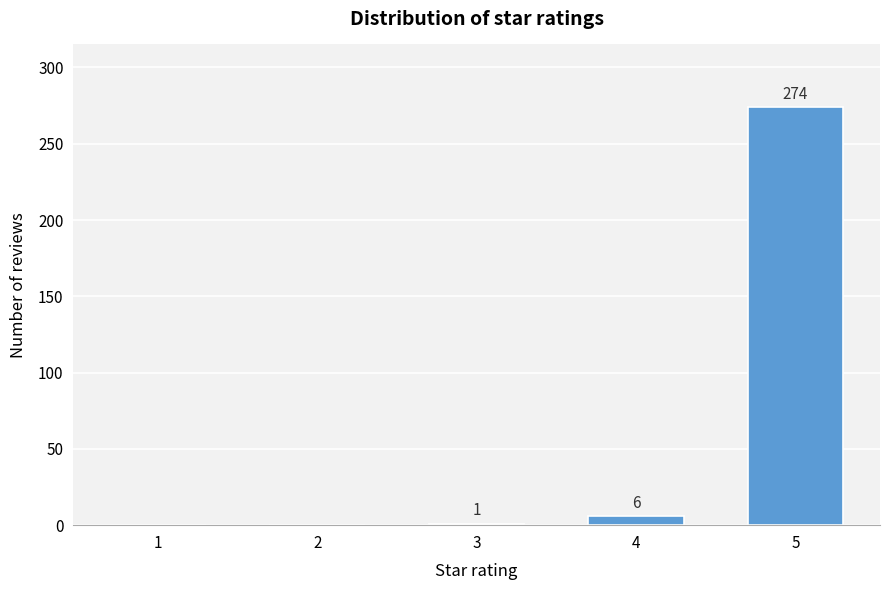

Reading left to right, list all the values displayed in this chart.

1=0	2=0	3=1	4=6	5=274